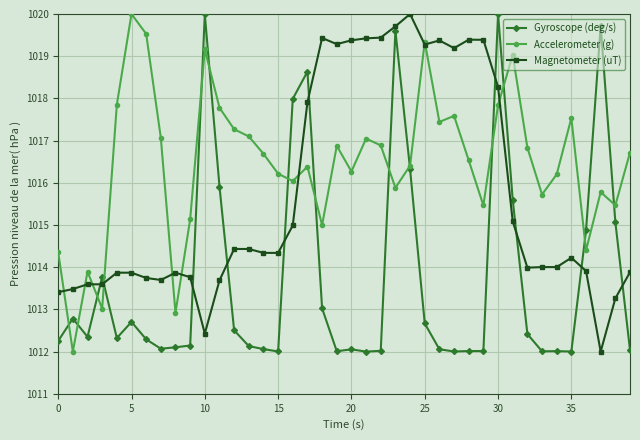

True or false: Gyroscope (deg/s) has more than 0 points higher than both neighbors.

True